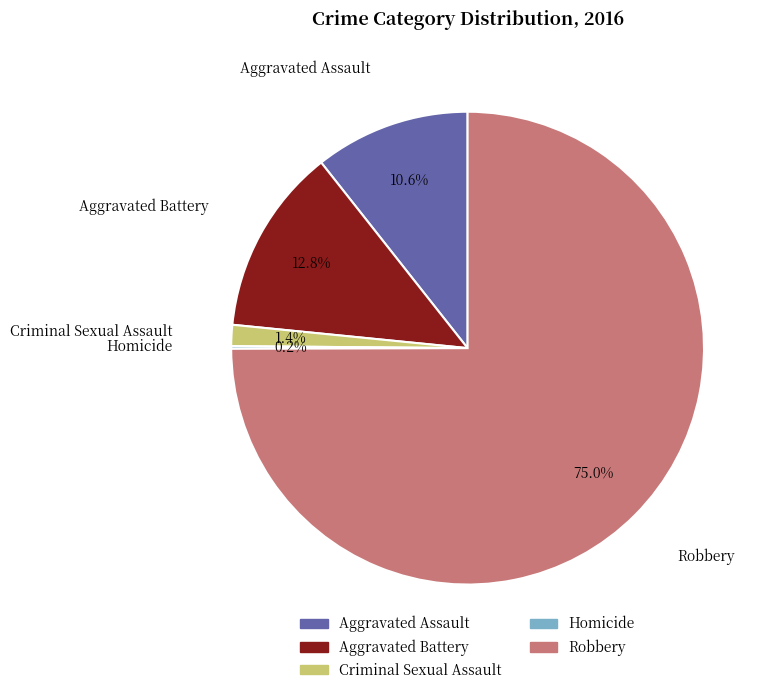

Is there a majority slice in this chart?

Yes